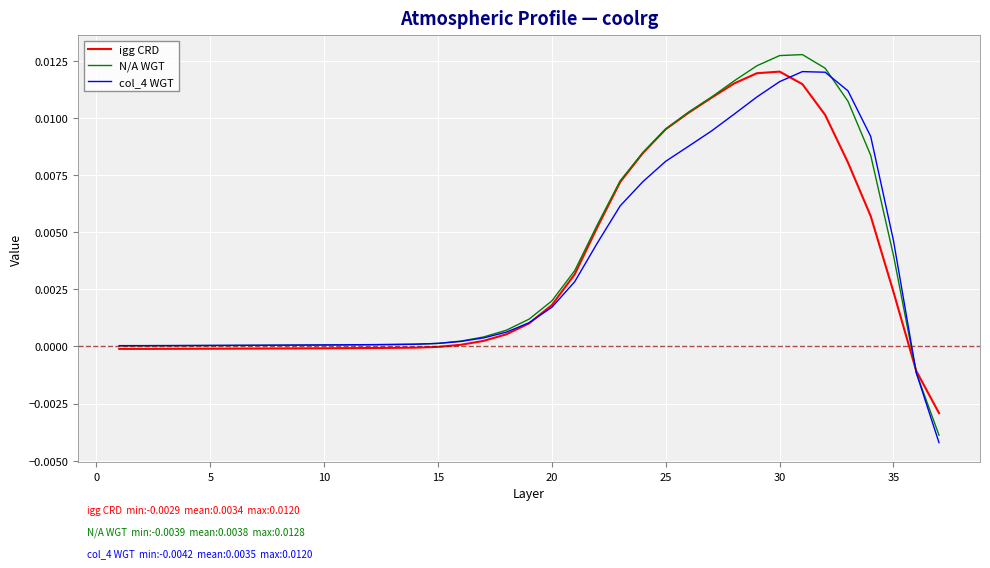

What is the sum of all col_4 WGT values?

0.1